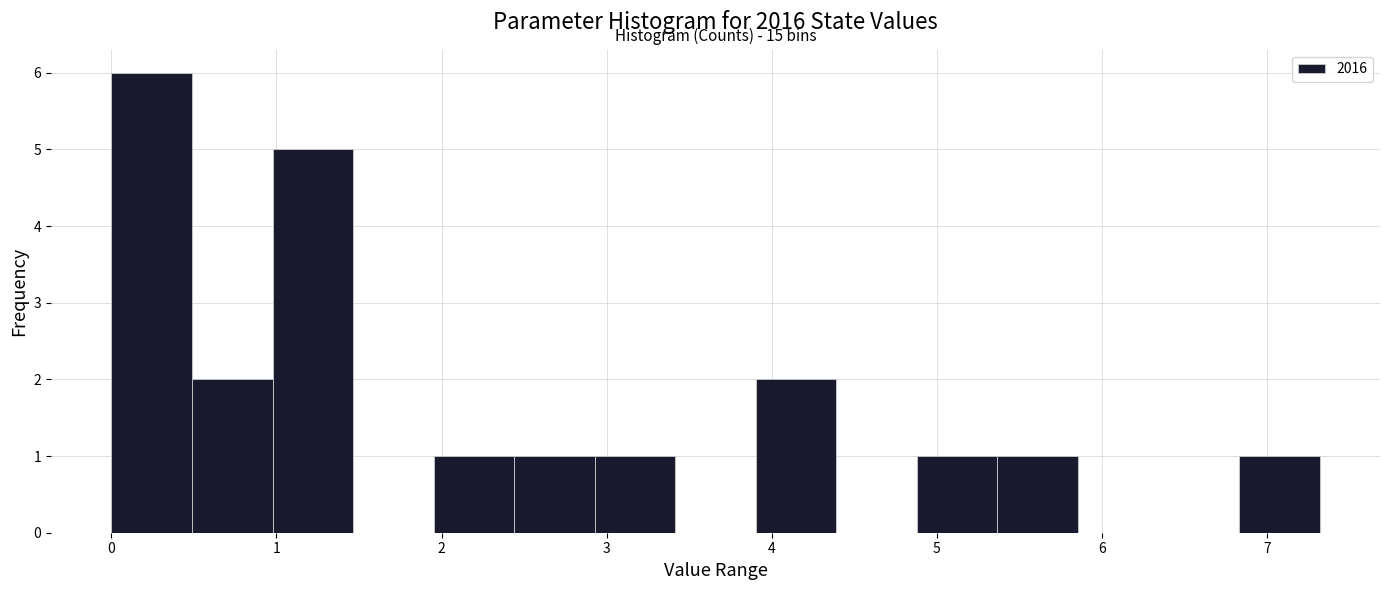

Over which range of the x-axis is the bar tallest?

0.0 to 0.5